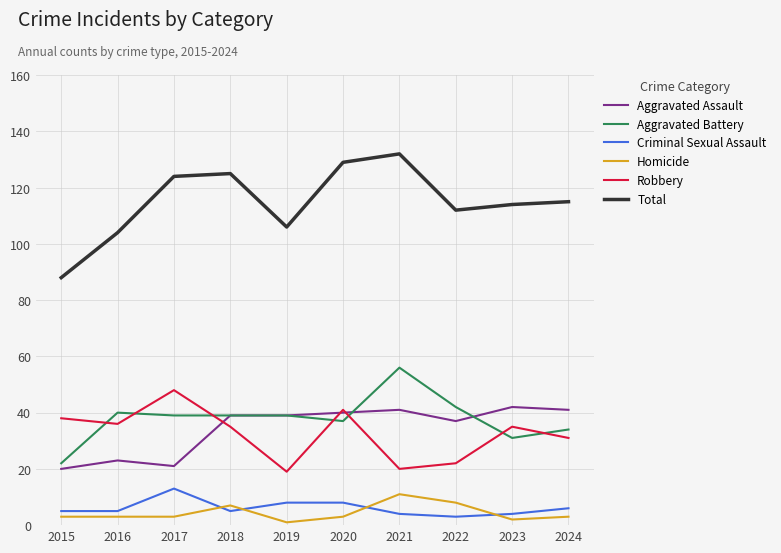

True or false: Aggravated Battery and Criminal Sexual Assault intersect in this chart.

False